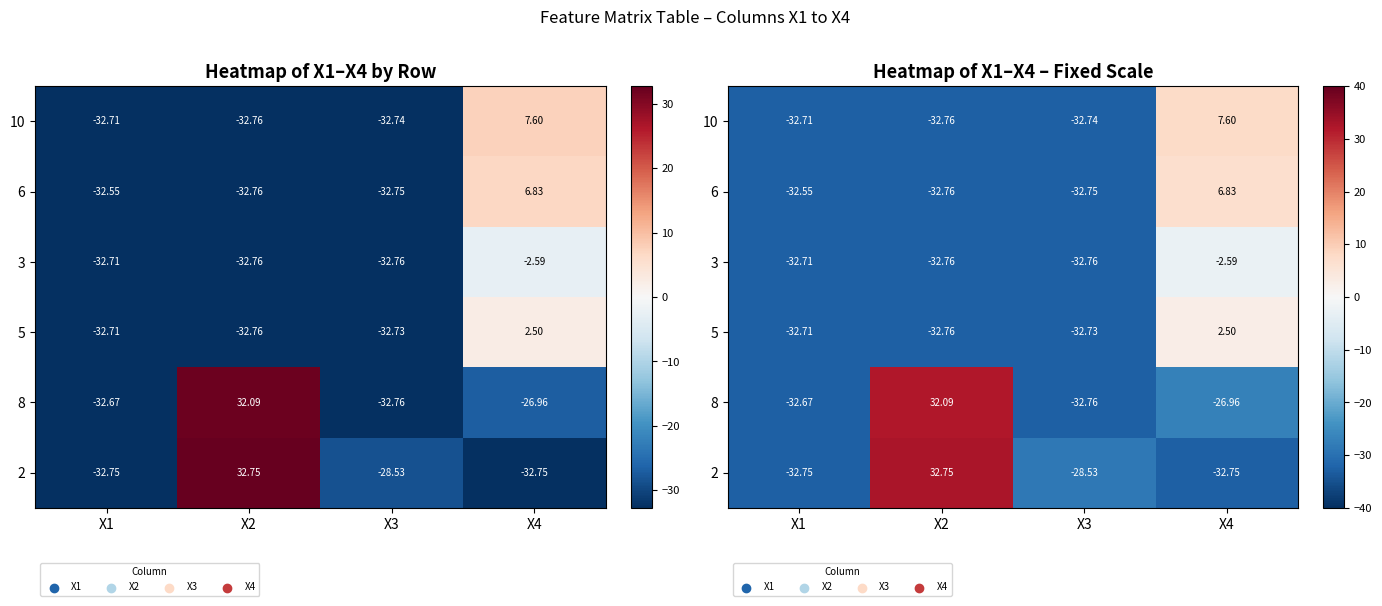

At which label does 2 reach its minimum?

X1